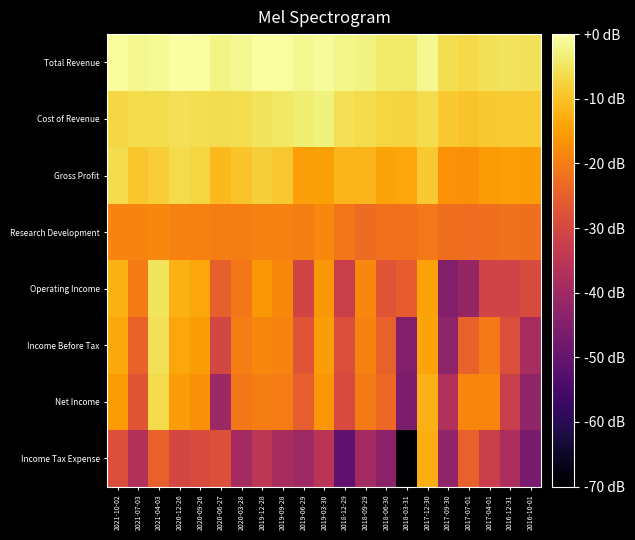

Reading left to right, list all the values displayed in this chart.

Total Revenue: 2021-10-02=-0.6	2021-07-03=-1.7	2021-04-03=-1.1	2020-12-26=0.0	2020-09-26=-0.5	2020-06-27=-2.3	2020-03-28=-1.5	2019-12-28=-0.4	2019-09-28=-0.5	2019-06-29=-1.5	2019-03-30=-0.9	2018-12-29=-2.2	2018-09-29=-2.6	2018-06-30=-4.0	2018-03-31=-4.1	2017-12-30=-1.5	2017-09-30=-5.9	2017-07-01=-6.6	2017-04-01=-5.4	2016-12-31=-5.1	2016-10-01=-5.4
Cost of Revenue: 2021-10-02=-6.9	2021-07-03=-6.4	2021-04-03=-6.2	2020-12-26=-5.7	2020-09-26=-5.8	2020-06-27=-6.3	2020-03-28=-5.8	2019-12-28=-5.0	2019-09-28=-4.6	2019-06-29=-3.6	2019-03-30=-2.9	2018-12-29=-5.7	2018-09-29=-6.4	2018-06-30=-7.3	2018-03-31=-7.5	2017-12-30=-6.2	2017-09-30=-8.8	2017-07-01=-9.8	2017-04-01=-8.8	2016-12-31=-8.6	2016-10-01=-8.7
Gross Profit: 2021-10-02=-6.3	2021-07-03=-9.4	2021-04-03=-8.3	2020-12-26=-6.4	2020-09-26=-7.3	2020-06-27=-11.0	2020-03-28=-9.6	2019-12-28=-8.1	2019-09-28=-9.1	2019-06-29=-14.8	2019-03-30=-14.7	2018-12-29=-11.7	2018-09-29=-11.6	2018-06-30=-14.0	2018-03-31=-13.9	2017-12-30=-8.9	2017-09-30=-16.9	2017-07-01=-17.0	2017-04-01=-15.3	2016-12-31=-14.8	2016-10-01=-15.4
Research Development: 2021-10-02=-18.9	2021-07-03=-18.9	2021-04-03=-18.5	2020-12-26=-19.2	2020-09-26=-19.6	2020-06-27=-19.8	2020-03-28=-19.9	2019-12-28=-19.5	2019-09-28=-19.6	2019-06-29=-19.7	2019-03-30=-18.4	2018-12-29=-21.0	2018-09-29=-22.8	2018-06-30=-21.9	2018-03-31=-22.0	2017-12-30=-20.8	2017-09-30=-22.4	2017-07-01=-22.6	2017-04-01=-22.2	2016-12-31=-21.8	2016-10-01=-22.3
Operating Income: 2021-10-02=-12.3	2021-07-03=-20.4	2021-04-03=-5.1	2020-12-26=-12.4	2020-09-26=-13.7	2020-06-27=-25.0	2020-03-28=-21.0	2019-12-28=-16.1	2019-09-28=-18.1	2019-06-29=-30.8	2019-03-30=-15.9	2018-12-29=-32.4	2018-09-29=-18.5	2018-06-30=-27.2	2018-03-31=-25.5	2017-12-30=-14.4	2017-09-30=-45.0	2017-07-01=-41.8	2017-04-01=-30.9	2016-12-31=-31.1	2016-10-01=-29.1
Income Before Tax: 2021-10-02=-13.6	2021-07-03=-24.5	2021-04-03=-5.5	2020-12-26=-13.8	2020-09-26=-15.2	2020-06-27=-30.3	2020-03-28=-19.9	2019-12-28=-18.4	2019-09-28=-19.1	2019-06-29=-27.1	2019-03-30=-15.3	2018-12-29=-28.6	2018-09-29=-19.2	2018-06-30=-24.8	2018-03-31=-45.0	2017-12-30=-14.0	2017-09-30=-42.7	2017-07-01=-24.8	2017-04-01=-20.7	2016-12-31=-28.5	2016-10-01=-38.5
Net Income: 2021-10-02=-15.4	2021-07-03=-27.0	2021-04-03=-6.5	2020-12-26=-15.2	2020-09-26=-17.1	2020-06-27=-40.3	2020-03-28=-20.9	2019-12-28=-19.8	2019-09-28=-20.1	2019-06-29=-25.4	2019-03-30=-16.2	2018-12-29=-29.4	2018-09-29=-20.3	2018-06-30=-23.4	2018-03-31=-46.0	2017-12-30=-12.3	2017-09-30=-36.8	2017-07-01=-18.8	2017-04-01=-18.6	2016-12-31=-32.3	2016-10-01=-42.5
Income Tax Expense: 2021-10-02=-28.4	2021-07-03=-36.7	2021-04-03=-24.8	2020-12-26=-30.1	2020-09-26=-29.3	2020-06-27=-27.9	2020-03-28=-39.3	2019-12-28=-34.9	2019-09-28=-38.3	2019-06-29=-40.2	2019-03-30=-35.3	2018-12-29=-50.7	2018-09-29=-39.3	2018-06-30=-43.2	2018-03-31=-70.0	2017-12-30=-12.8	2017-09-30=-42.5	2017-07-01=-24.9	2017-04-01=-32.3	2016-12-31=-37.9	2016-10-01=-46.4